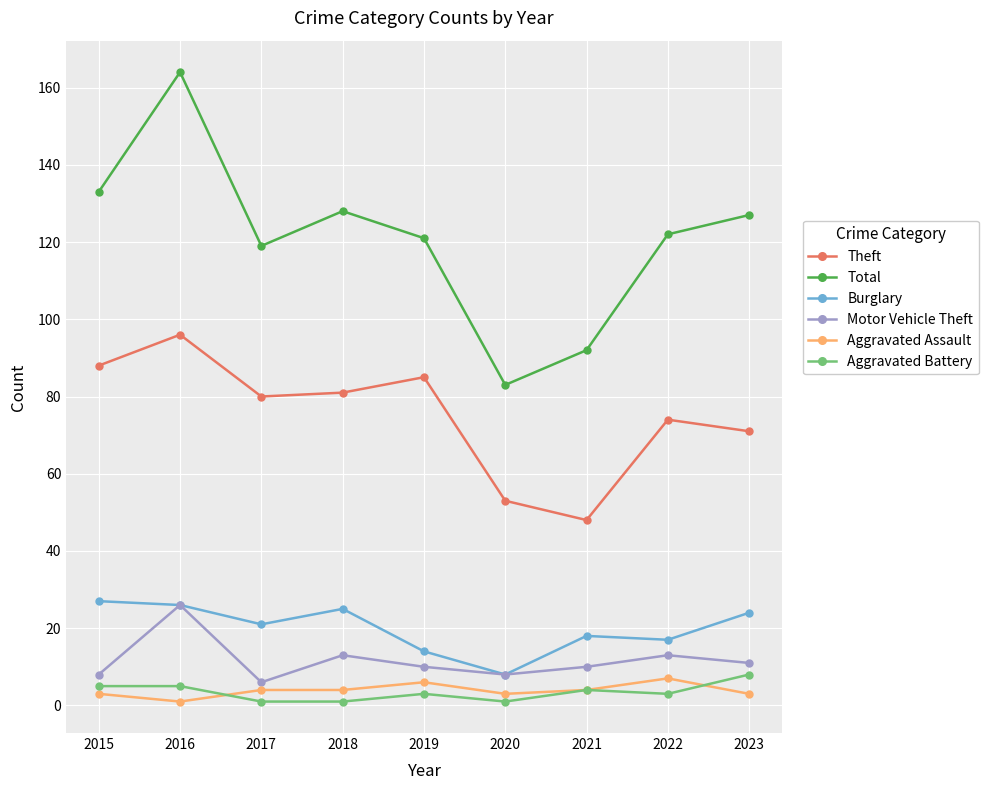

What is the maximum value shown in the chart?

164